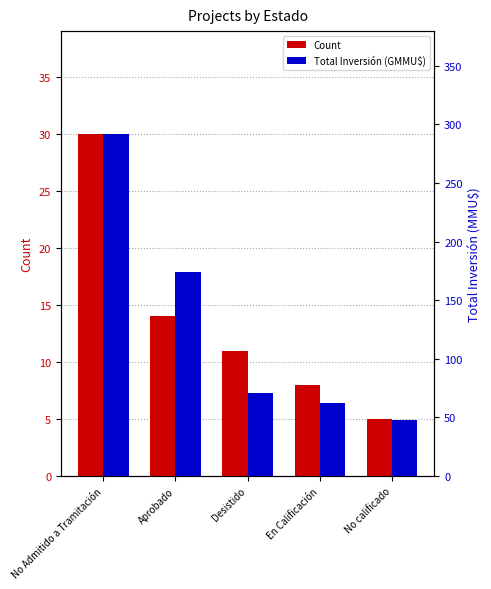

Rank the series at Aprobado from lowest to highest value.

Count, Total Inversión (GMMU$)